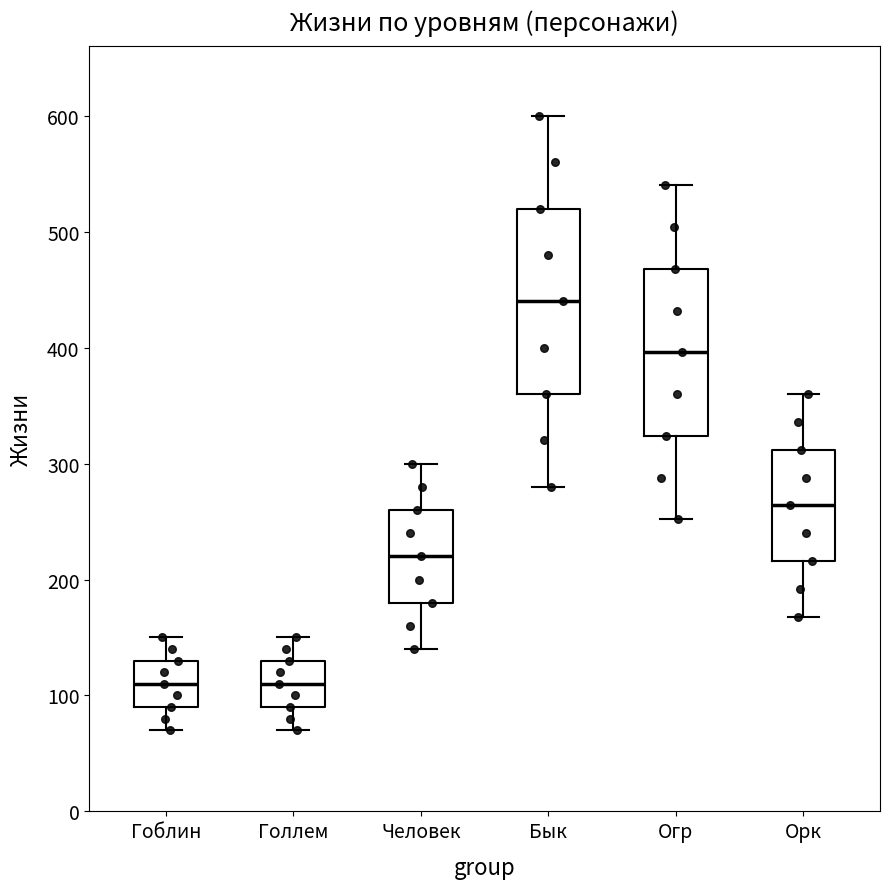

Which box's median line is the highest?

Бык